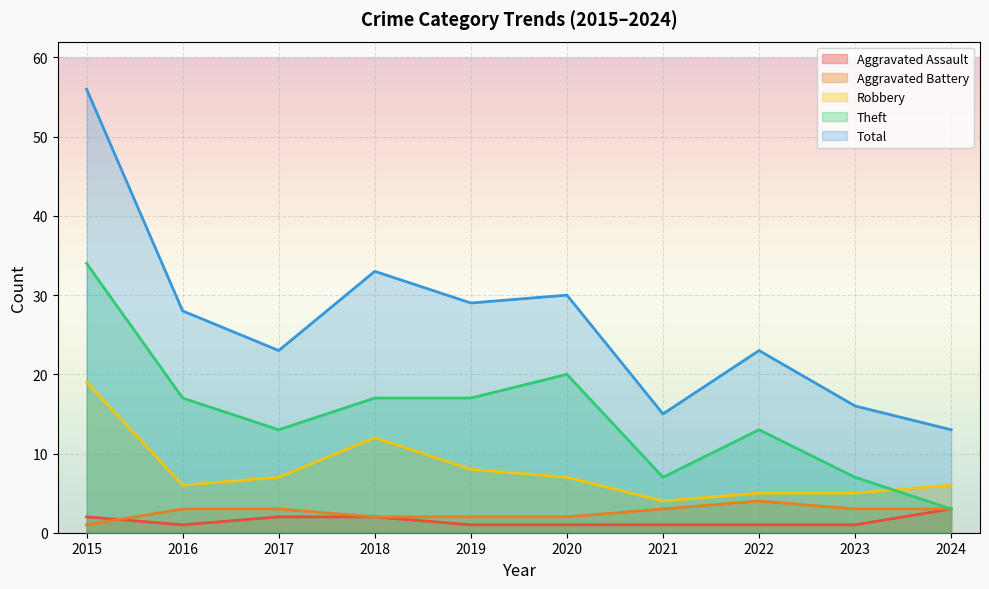

How many data points does each series have?

10